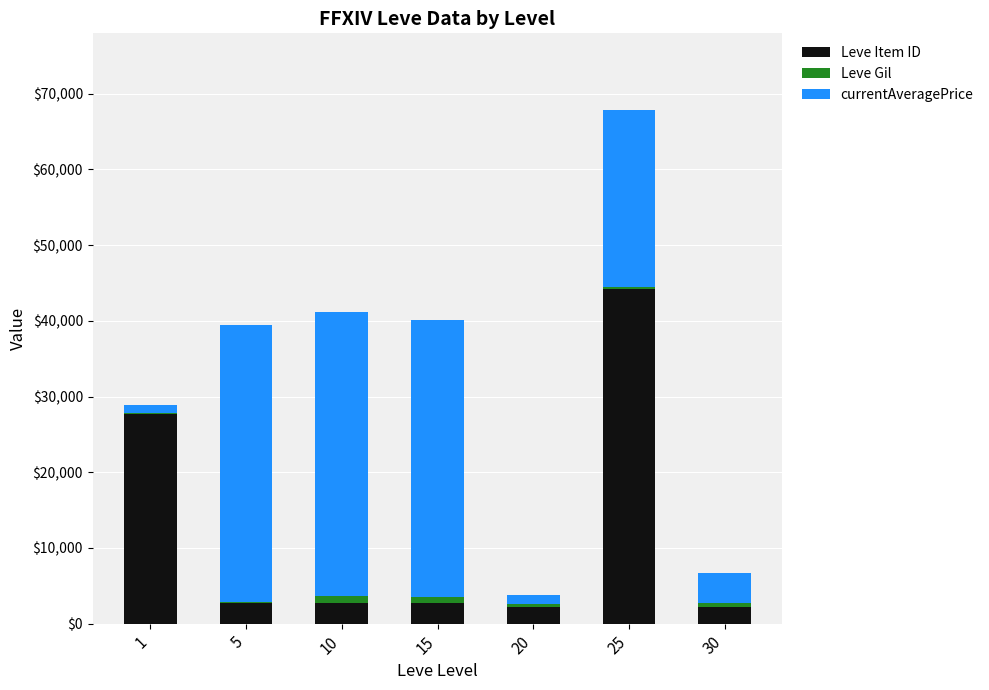

What is the maximum value for Leve Item ID?

44147